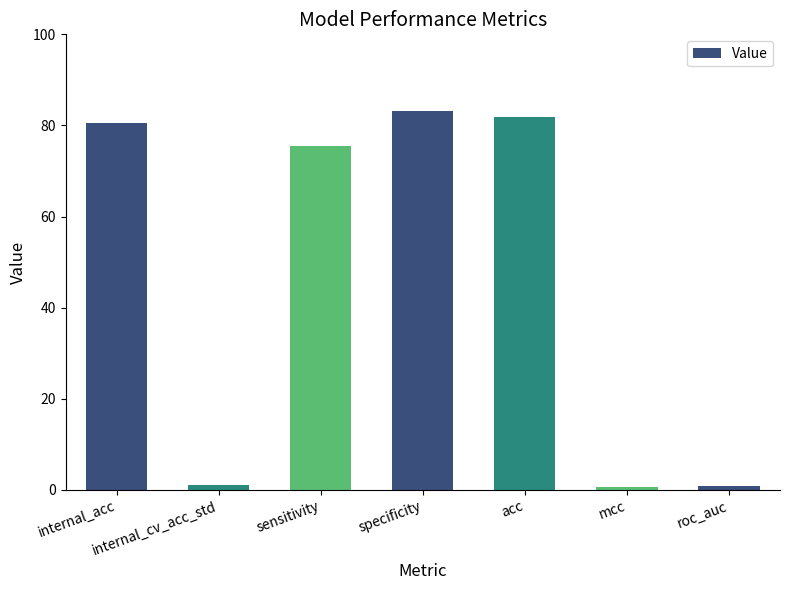

The value at sensitivity is 75.6. True or false?

True